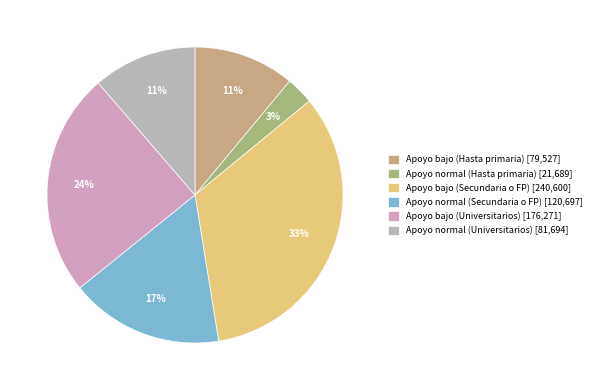

How much of the chart is everything except Apoyo bajo (Universitarios)?

75.5%